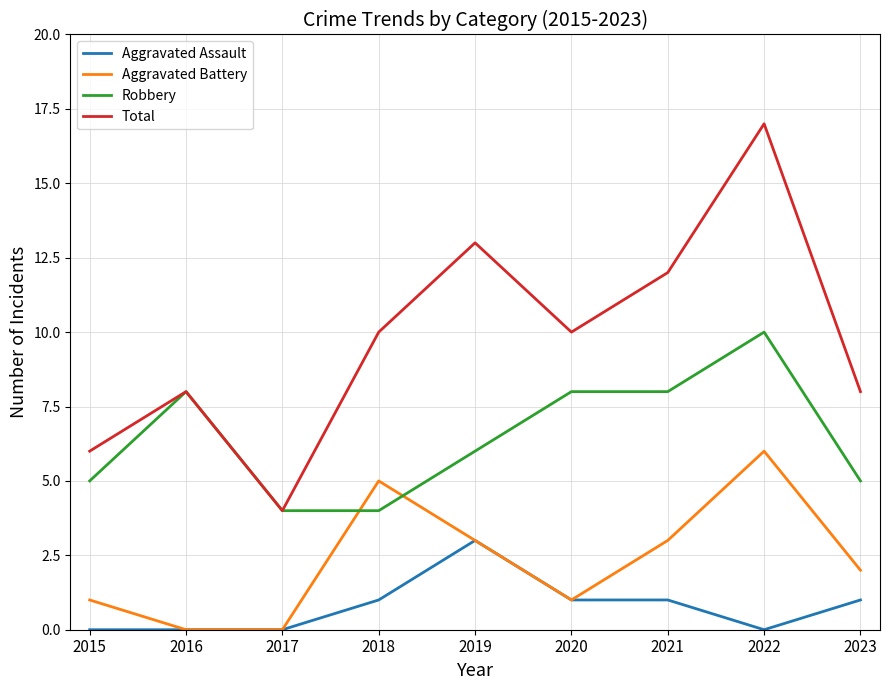

True or false: Robbery and Aggravated Battery cross at least once.

True